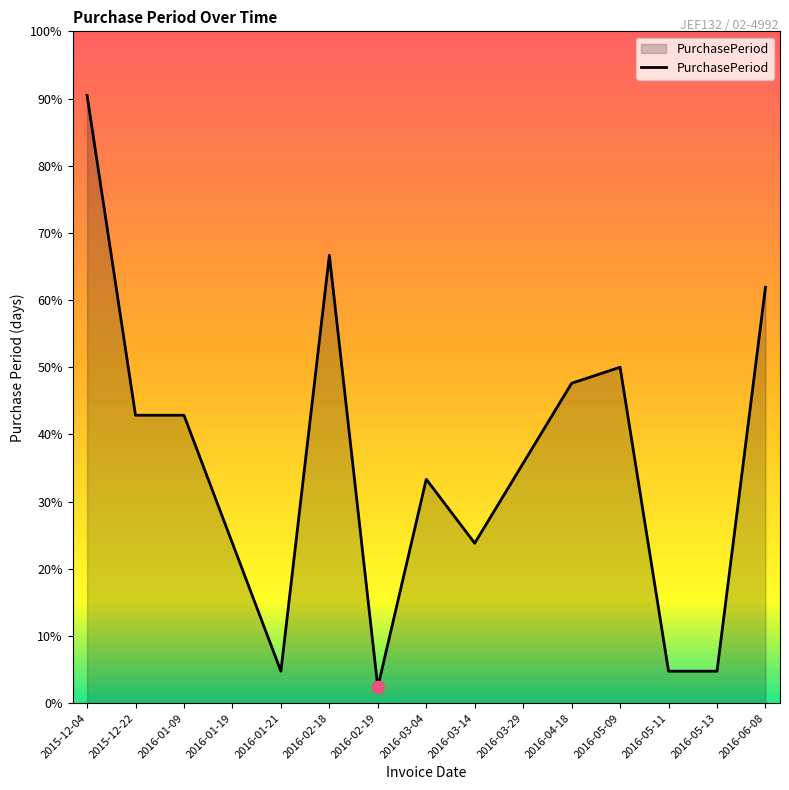

Approximately how many times larger is the value at 2015-12-22 compared to 2016-03-04?

1.3